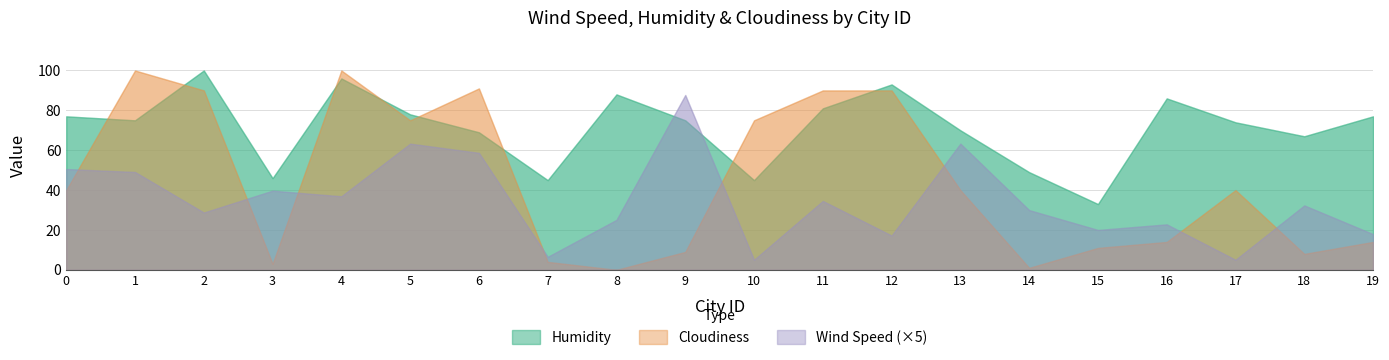

Reading left to right, what are all the values shown in this chart?

Wind Speed: 0=10.1	1=9.8	2=5.8	3=7.9	4=7.4	5=12.7	6=11.7	7=1.3	8=5.0	9=17.5	10=1.0	11=6.9	12=3.4	13=12.7	14=6.0	15=4.0	16=4.6	17=1.0	18=6.5	19=3.6
Humidity: 0=77.0	1=75.0	2=100.0	3=46.0	4=96.0	5=78.0	6=69.0	7=45.0	8=88.0	9=75.0	10=45.0	11=81.0	12=93.0	13=70.0	14=49.0	15=33.0	16=86.0	17=74.0	18=67.0	19=77.0
Cloudiness: 0=40.0	1=100.0	2=90.0	3=3.0	4=100.0	5=75.0	6=91.0	7=4.0	8=0.0	9=9.0	10=75.0	11=90.0	12=90.0	13=40.0	14=1.0	15=11.0	16=14.0	17=40.0	18=8.0	19=14.0